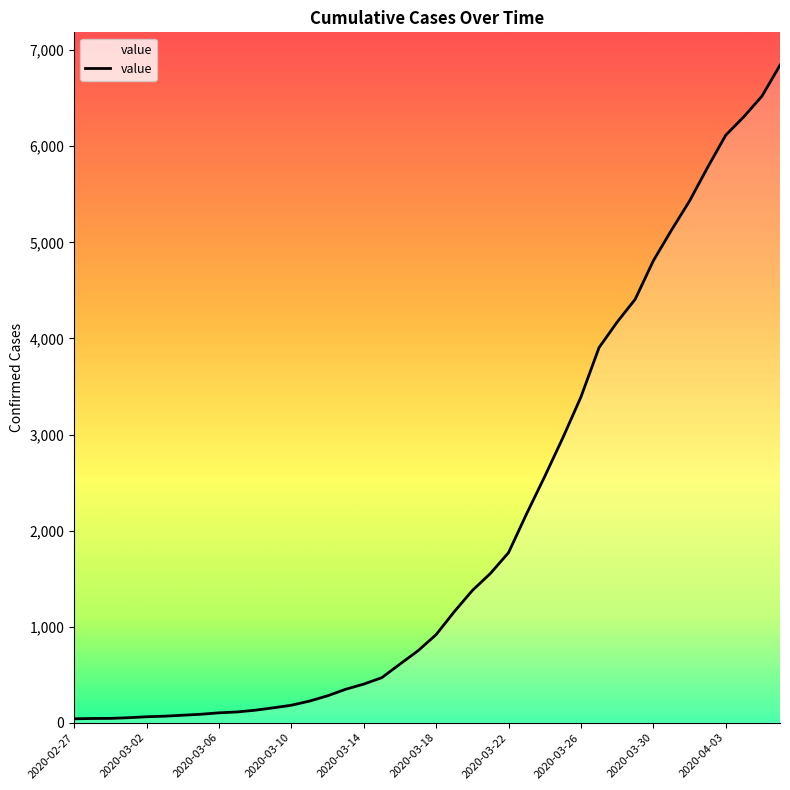

What is the greatest value displayed?

6844